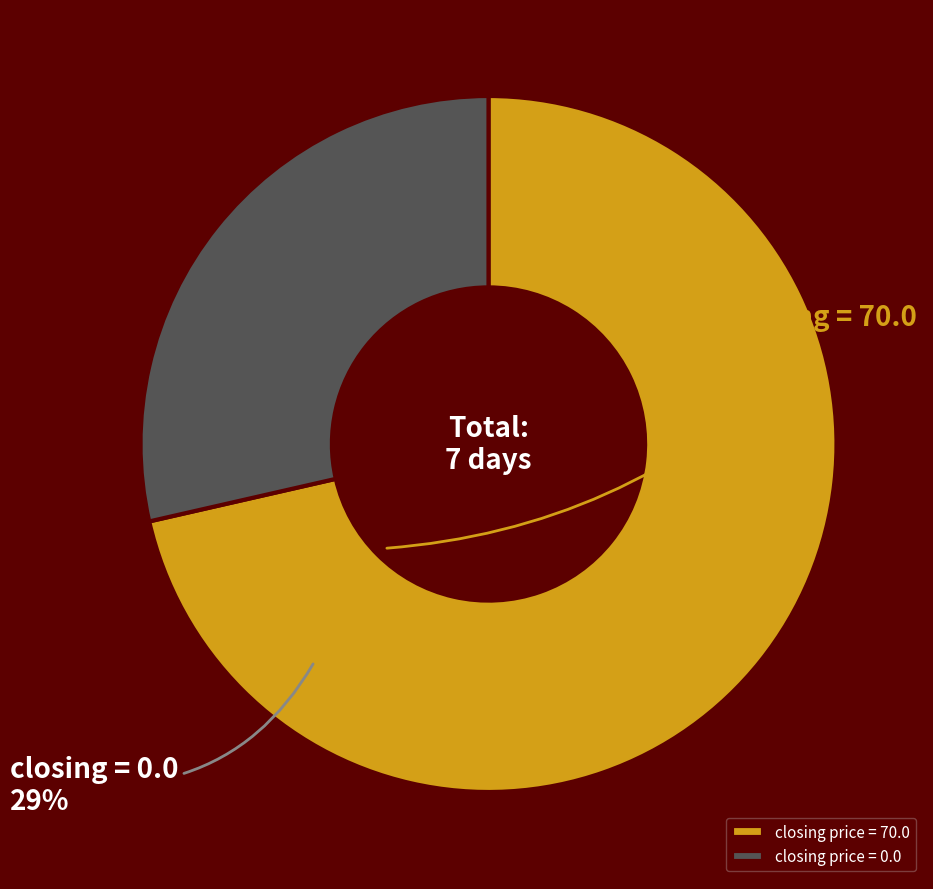

True or false: closing price = 70.0 accounts for 86% of the total.

False